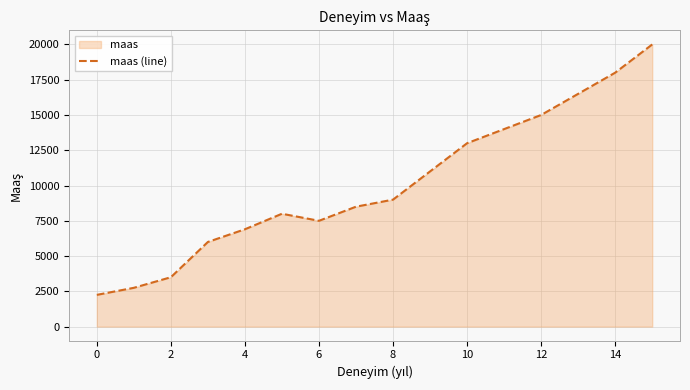

Is it true that the value at 2 is 4508?

False